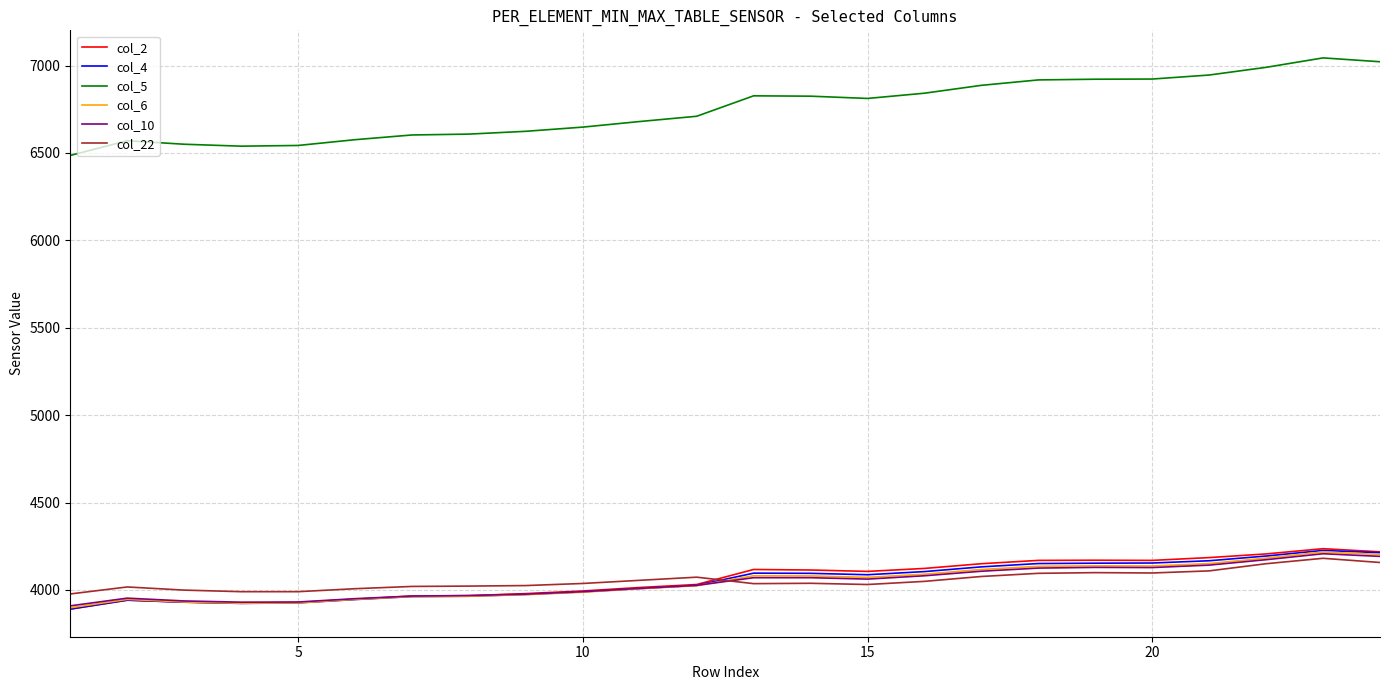

Which series has the largest range (max minus min)?

col_5